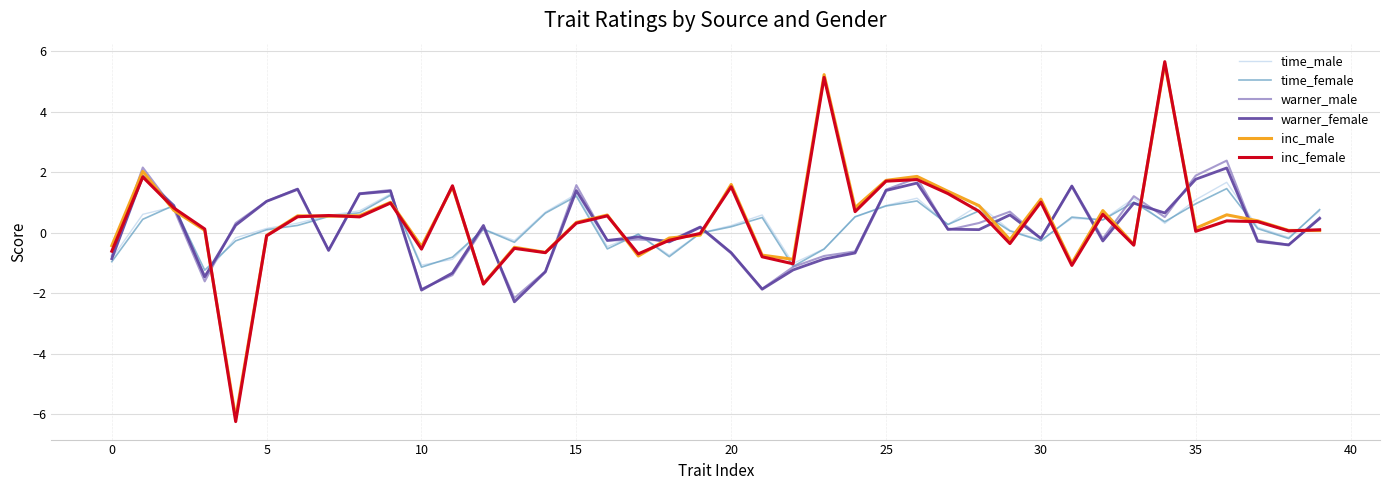

What is the greatest value displayed?

5.6